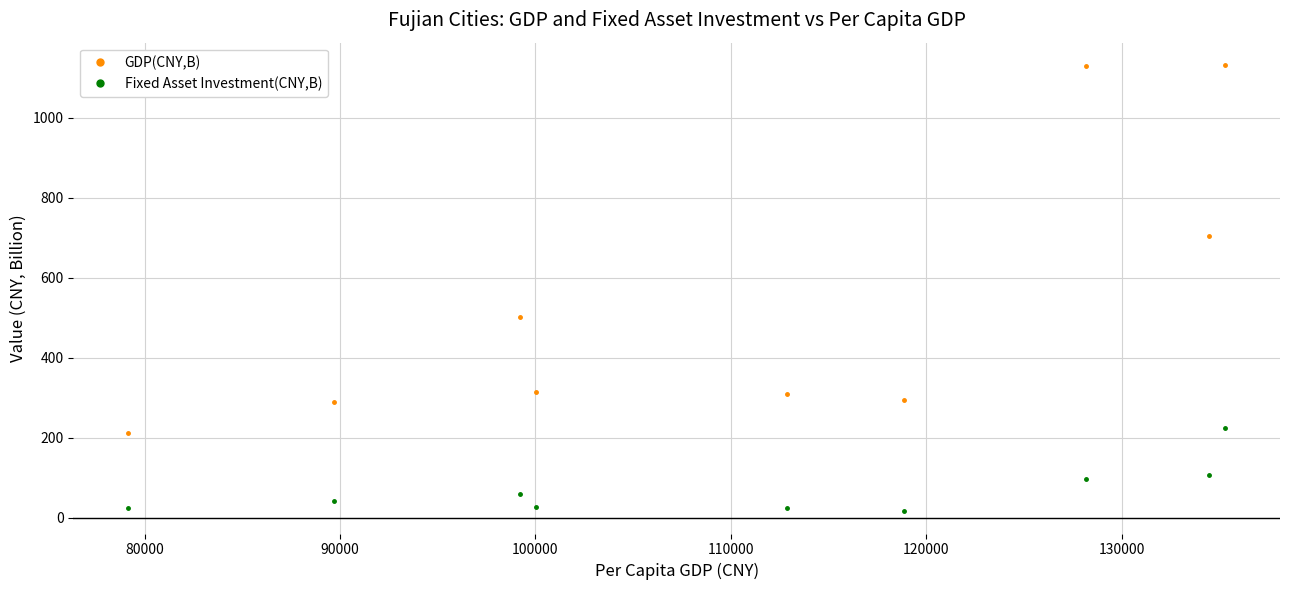

Which series has the largest total across all categories?

GDP(CNY,B)